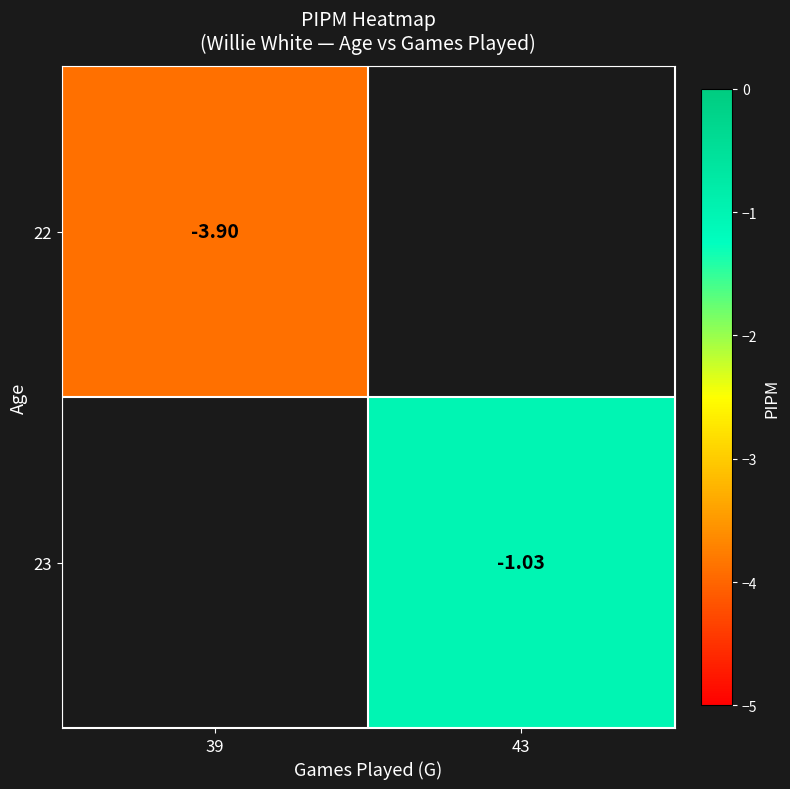

How many values in 23 are below zero?

1